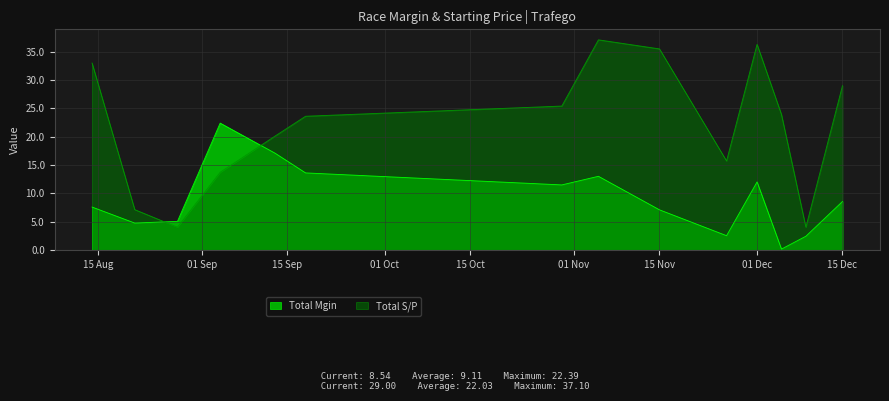

List the series in order of their overall mean, highest first.

Total S/P, Total Mgin